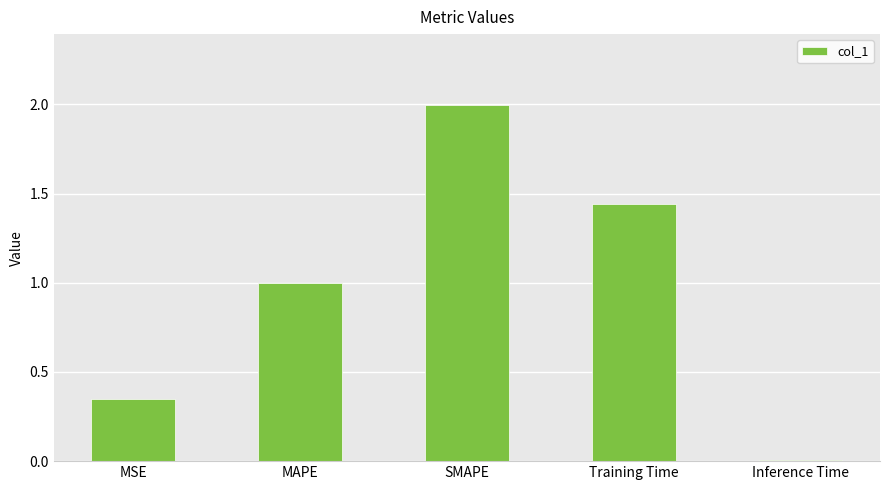

What is the change in value from MSE to Training Time?

+1.1